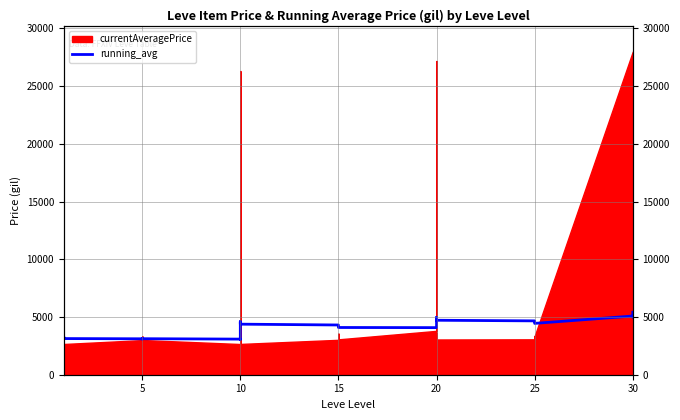

What is the difference between the maximum and minimum values?

2358.1